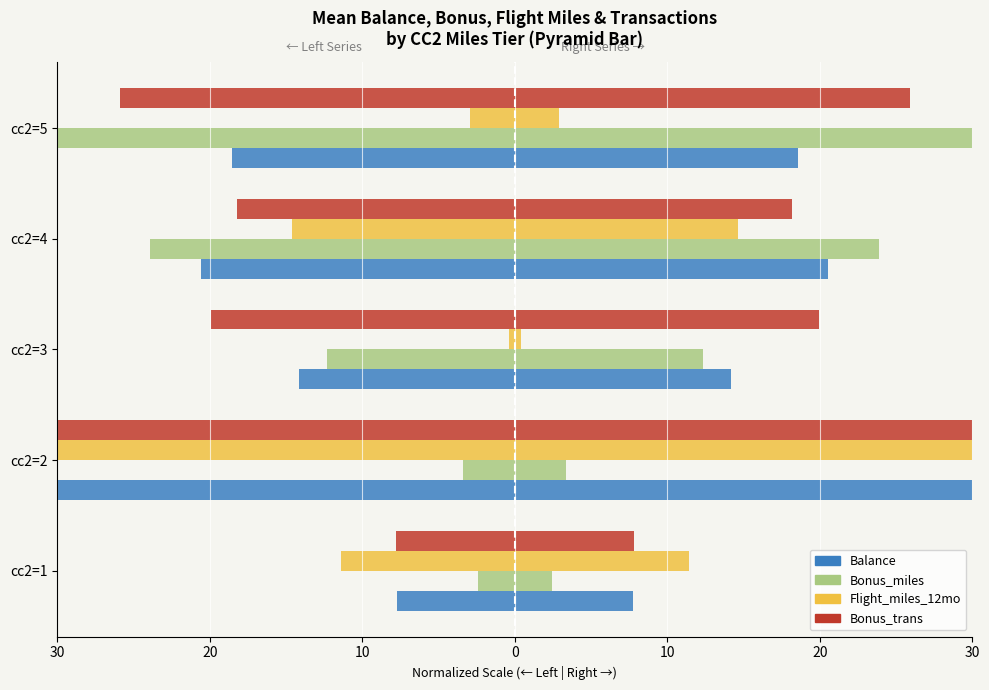

Rank the series by their maximum value, from highest to lowest.

Flight_miles_12mo, Bonus_miles, Balance, Bonus_trans